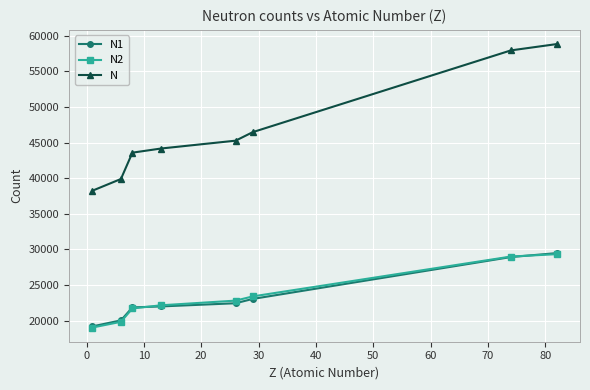

True or false: N1 and N intersect in this chart.

False